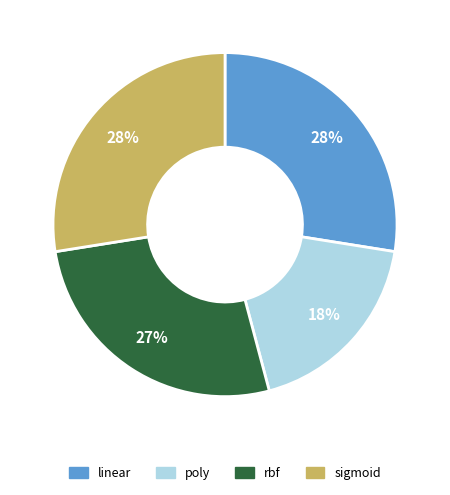

Combined, do linear and rbf account for over 50%?

Yes